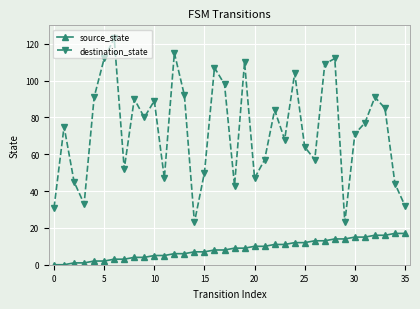

What is the lowest value of the destination_state series?

23